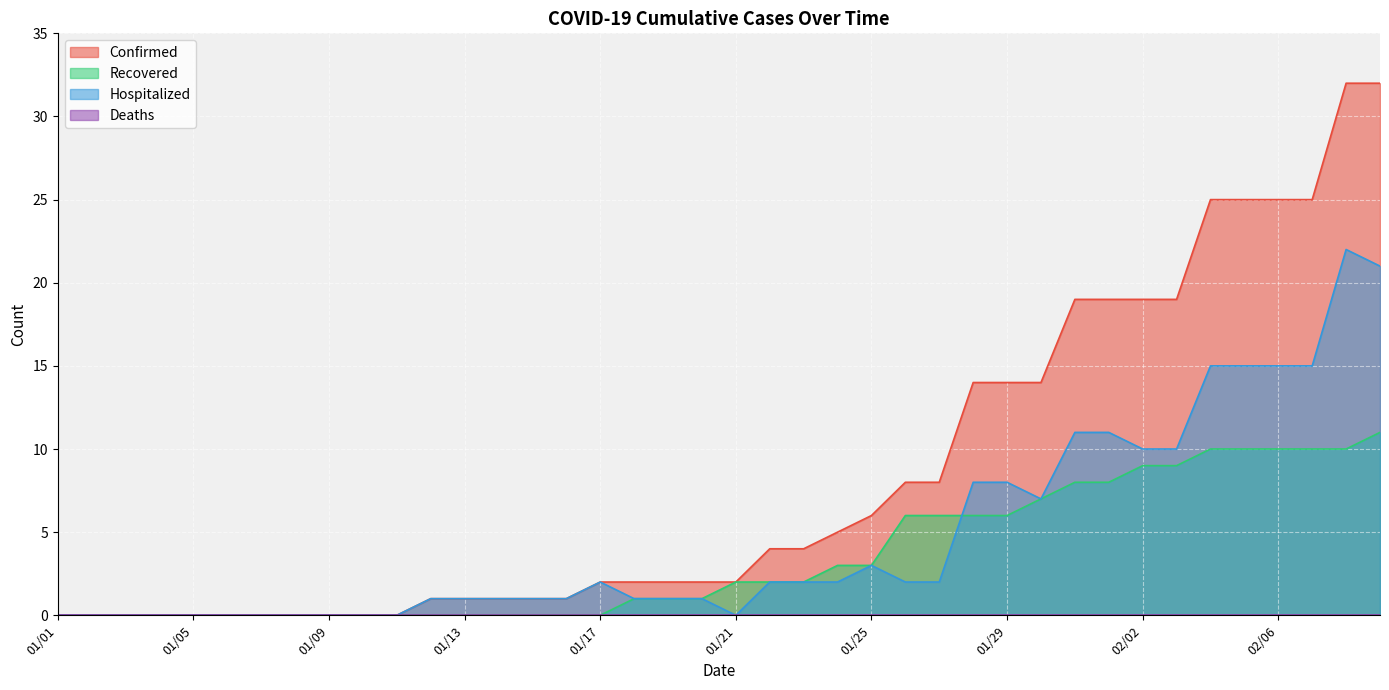

What is the maximum value for Hospitalized?

22